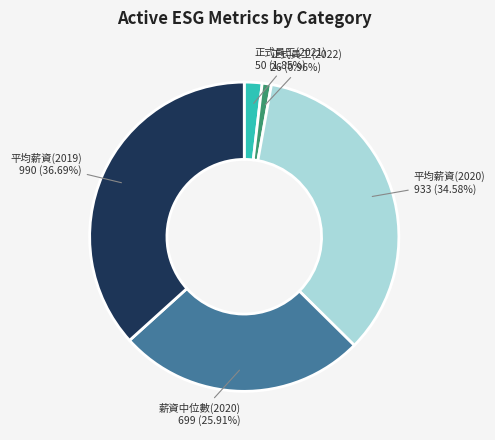

Does any single category account for the majority?

No